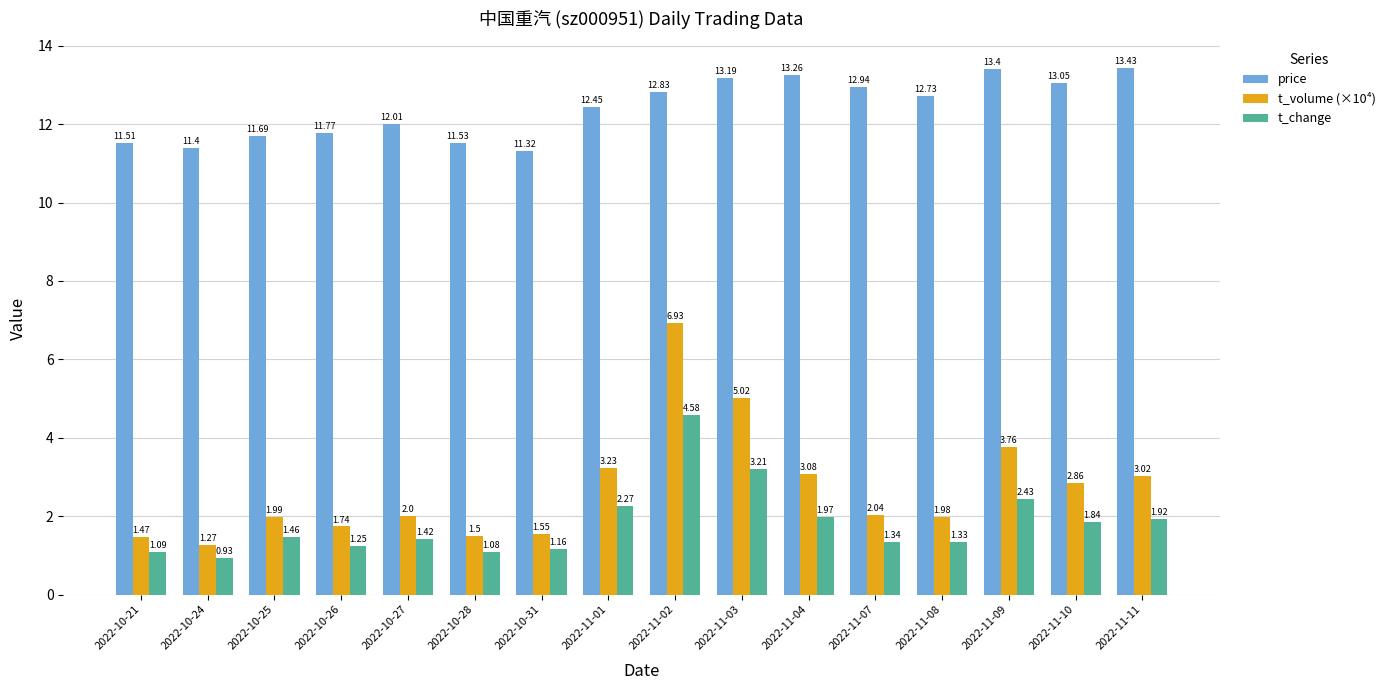

What is the spread (max minus min) of values at 2022-11-11?

11.5